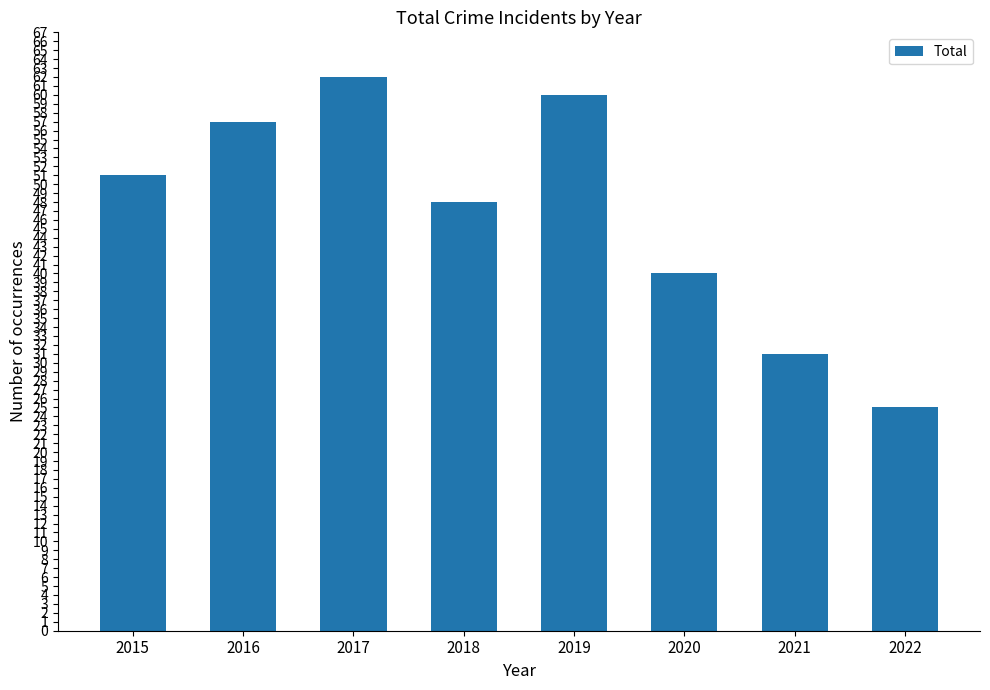

Reading left to right, transcribe all the data shown in this chart.

51	57	62	48	60	40	31	25